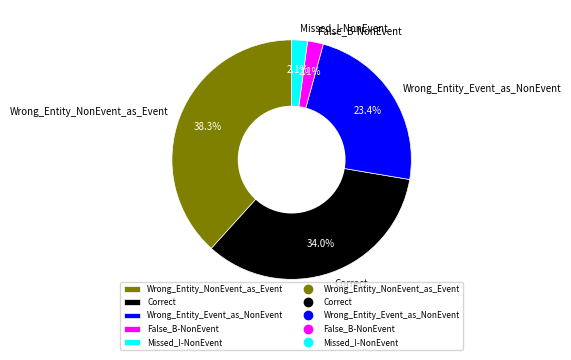

What is the ratio of the value at Wrong_Entity_NonEvent_as_Event to the value at Correct?

1.1